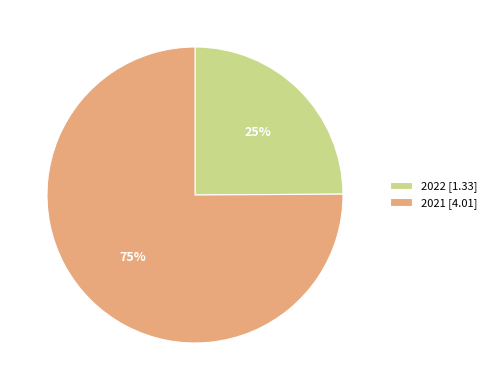

How many segments does this pie chart have?

2